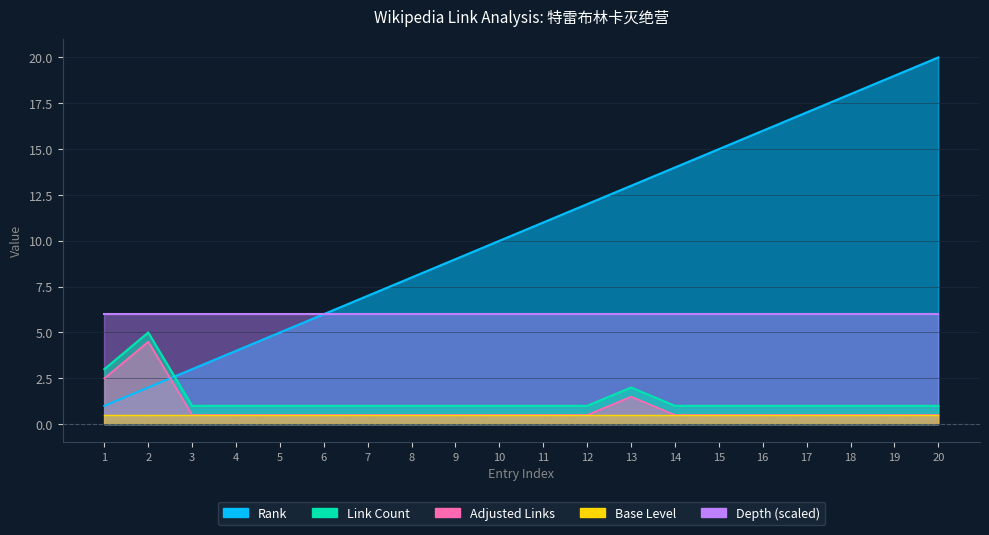

What is the value of the Rank point at the 17th from the left?

17